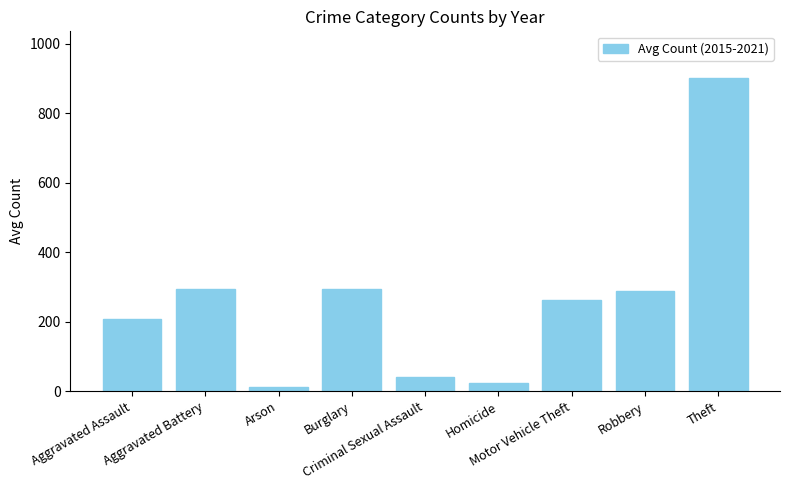

What is the label of the 4th bar from the right?

Homicide